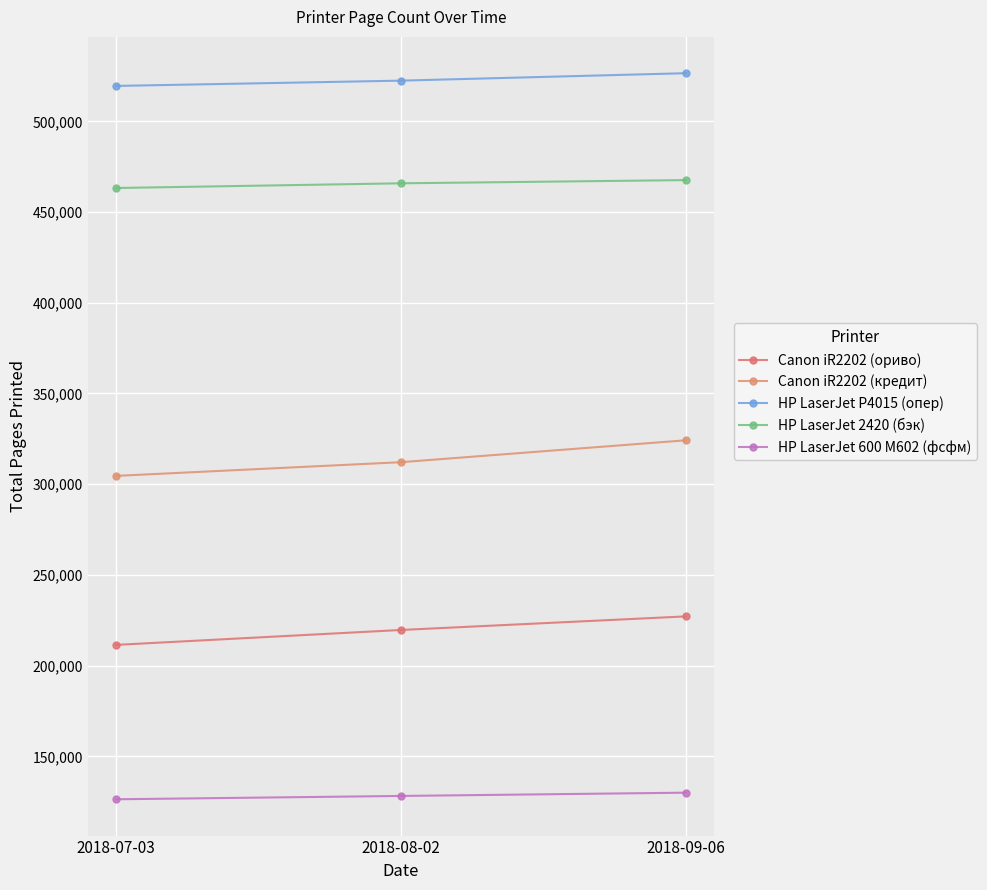

Reading left to right, extract all data points from this chart.

Canon iR2202 (ориво): 2018-07-03=211443	2018-08-02=219660	2018-09-06=227139
Canon iR2202 (кредит): 2018-07-03=304594	2018-08-02=312141	2018-09-06=324206
HP LaserJet P4015 (опер): 2018-07-03=519535	2018-08-02=522446	2018-09-06=526552
HP LaserJet 2420 (бэк): 2018-07-03=463266	2018-08-02=465857	2018-09-06=467627
HP LaserJet 600 M602 (фсфм): 2018-07-03=126336	2018-08-02=128173	2018-09-06=129976